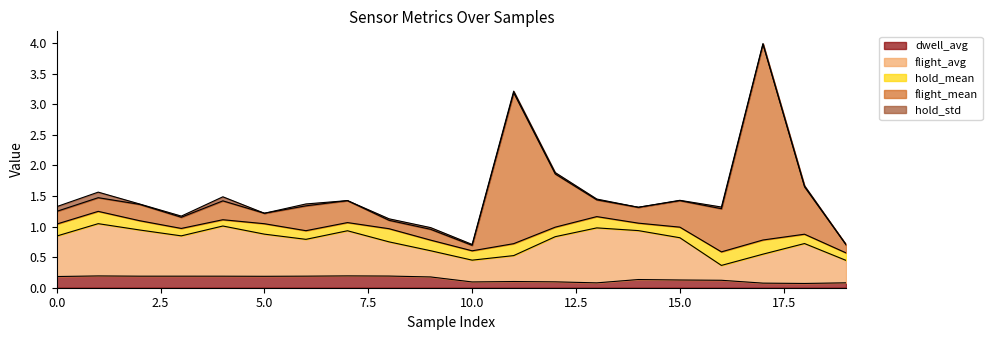

How many series are shown in this chart?

5